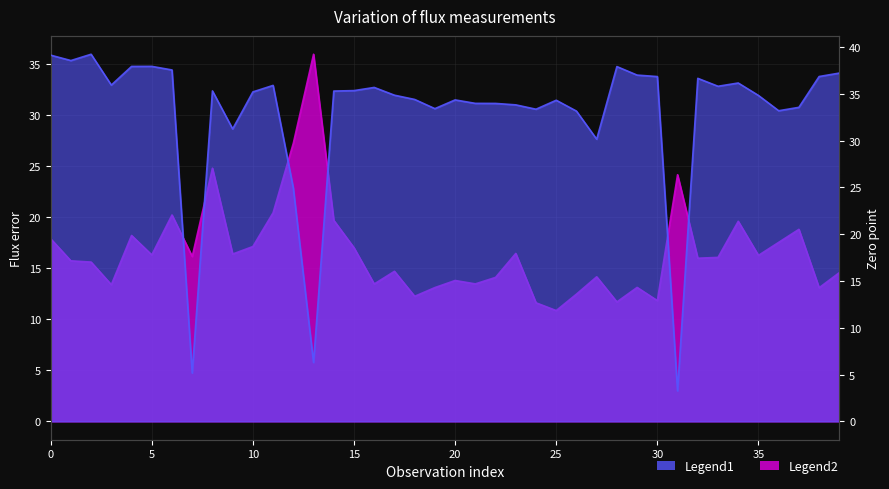

True or false: zp has more than 1 points higher than both neighbors.

True